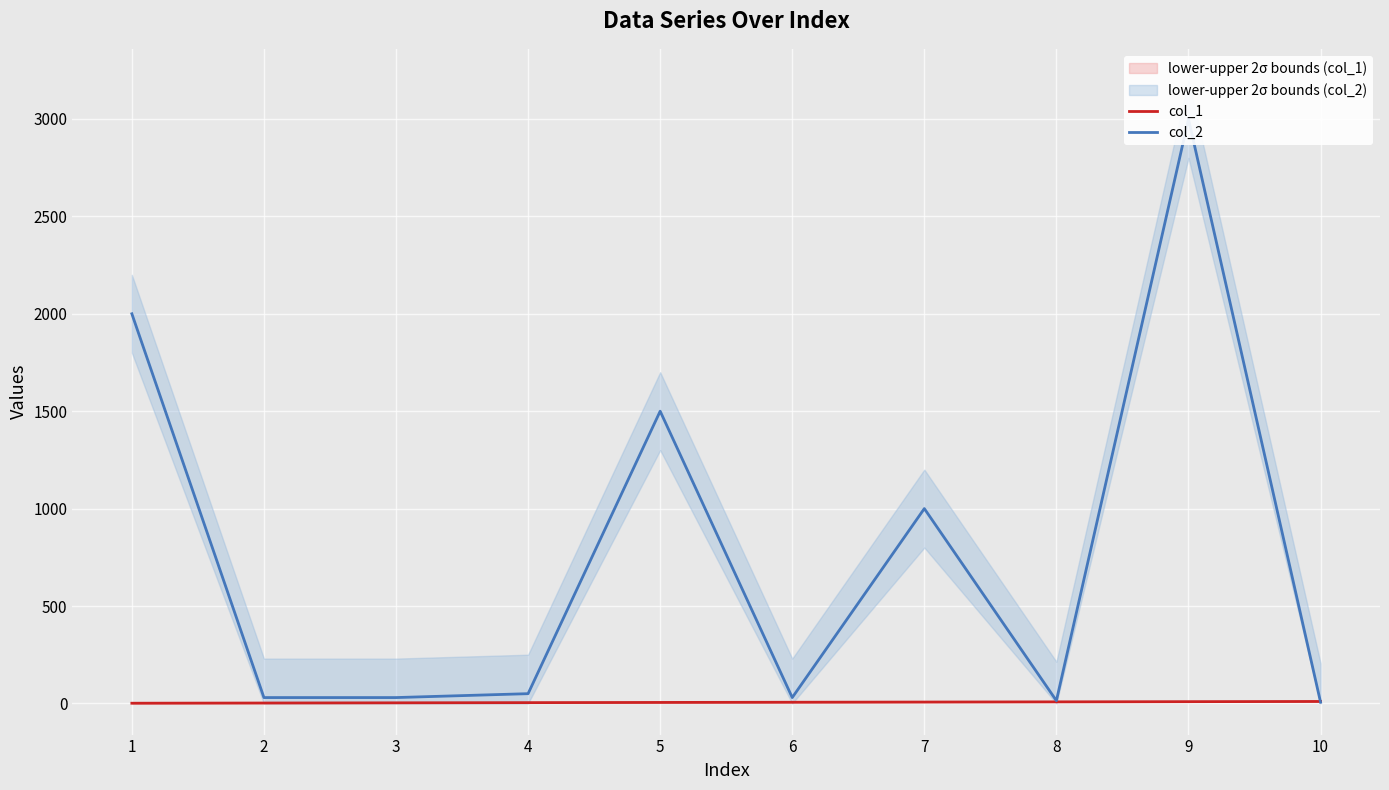

True or false: col_1 and col_2 intersect in this chart.

True